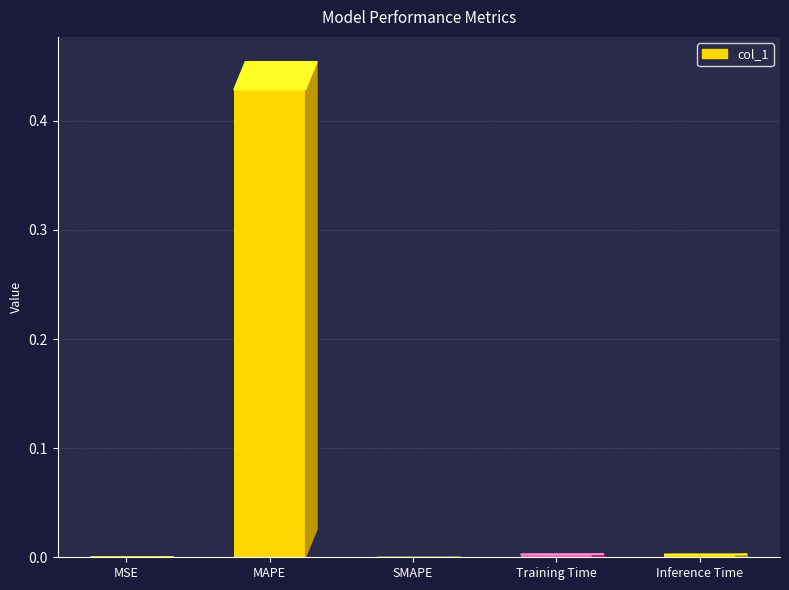

Between MAPE and SMAPE, which is larger?

MAPE